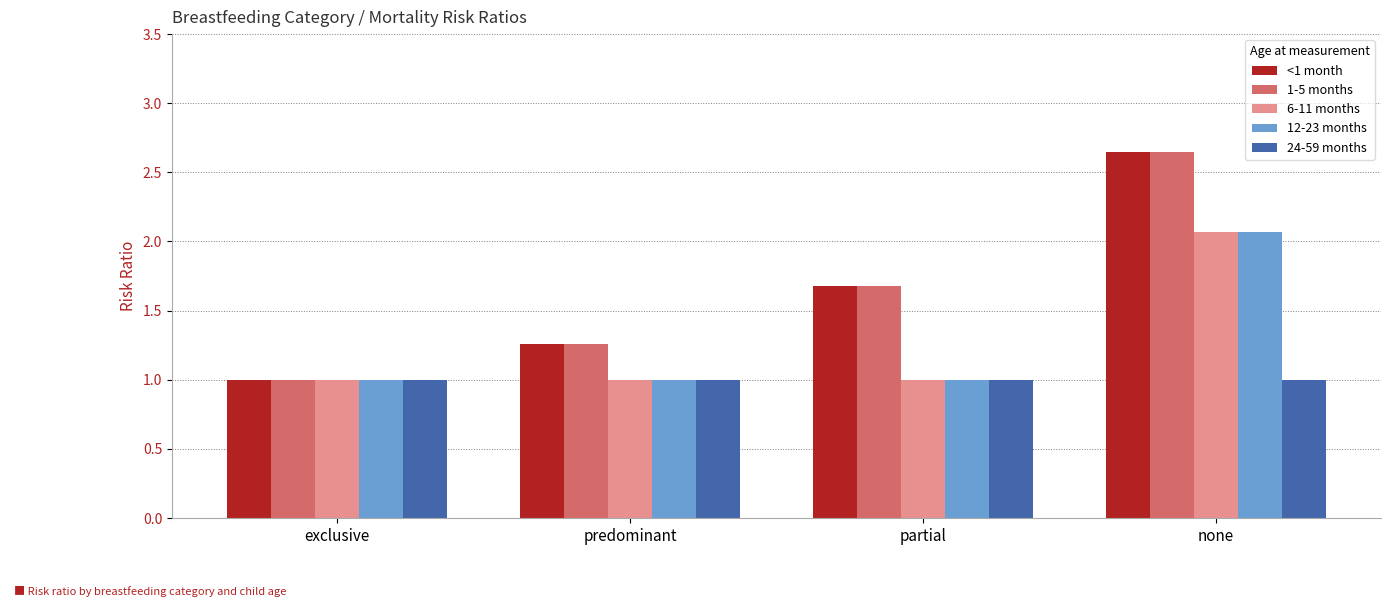

Does the chart contain any negative values?

No